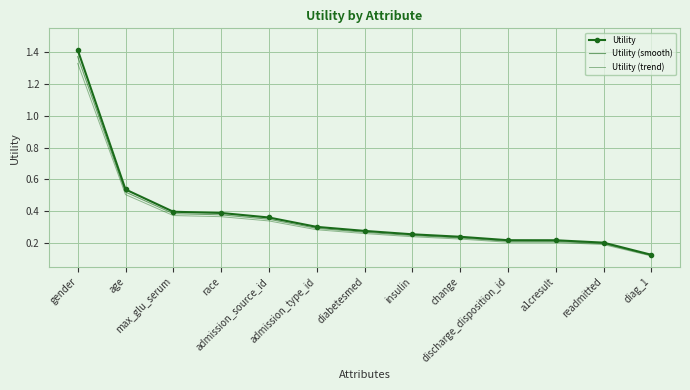

What is the difference between the Utility (trend) values at gender and max_glu_serum?

1.0